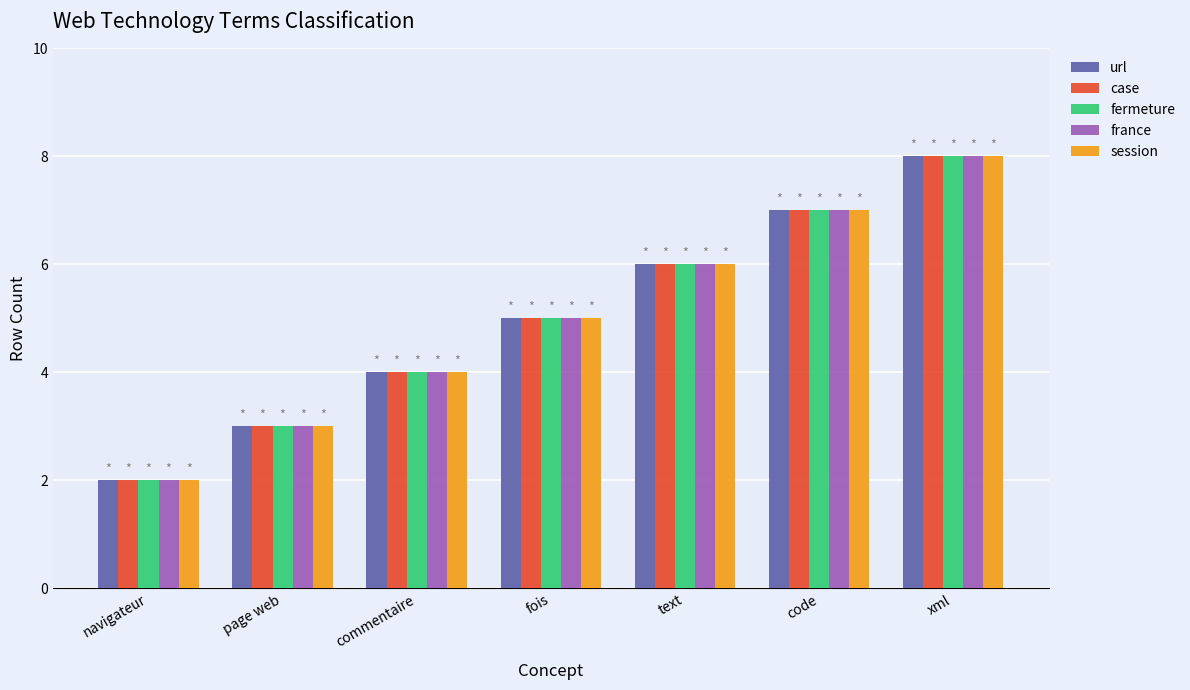

At which label does case reach its peak?

xml